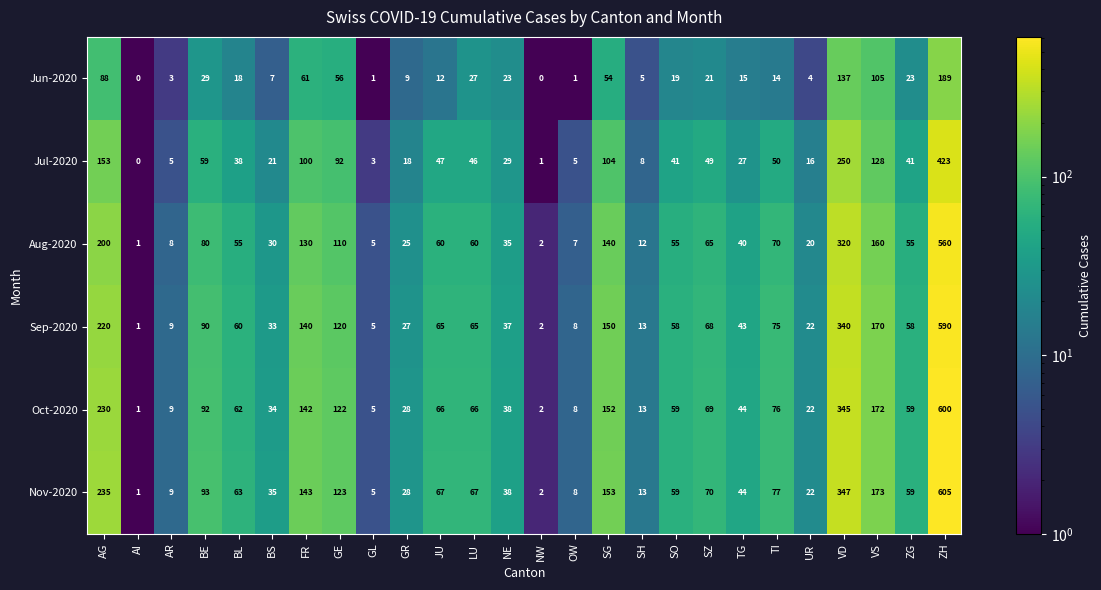

What is the difference between the maximum and minimum values in the Nov-2020 series?

604